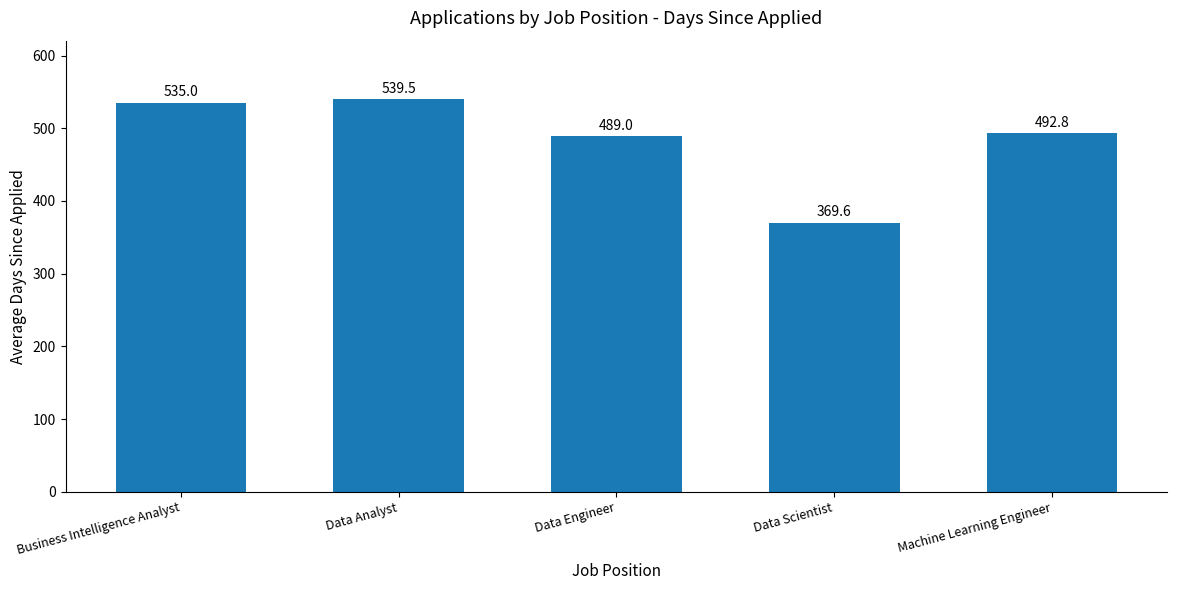

Read the value at Data Engineer.

489.0